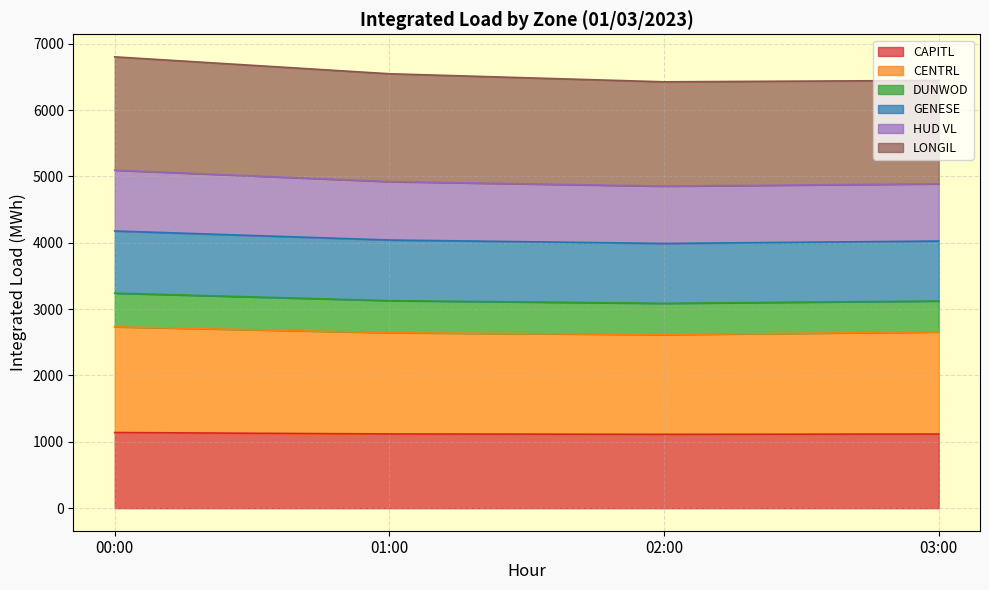

How many interior local valleys does the GENESE series have?

1